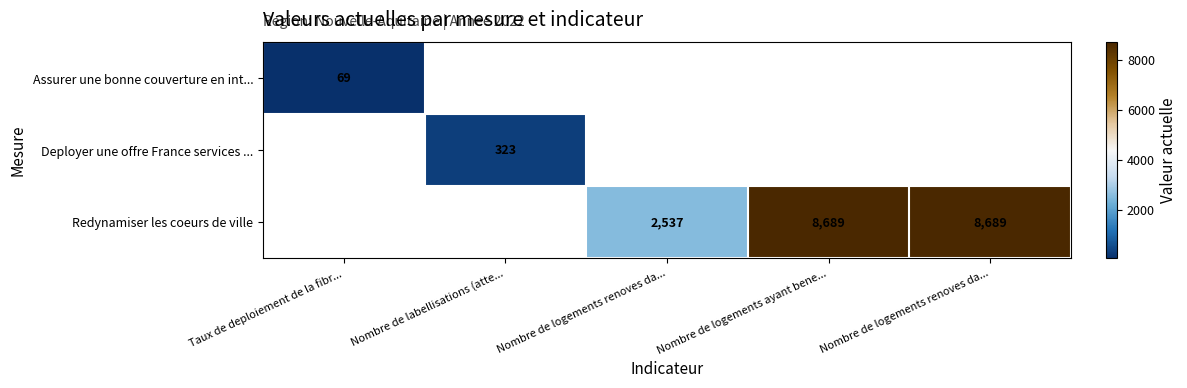

How many series are shown in this chart?

3